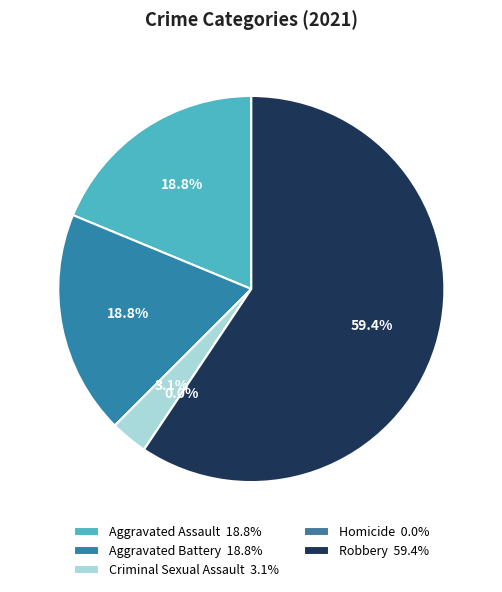

What percentage is NOT represented by Robbery?

40.6%